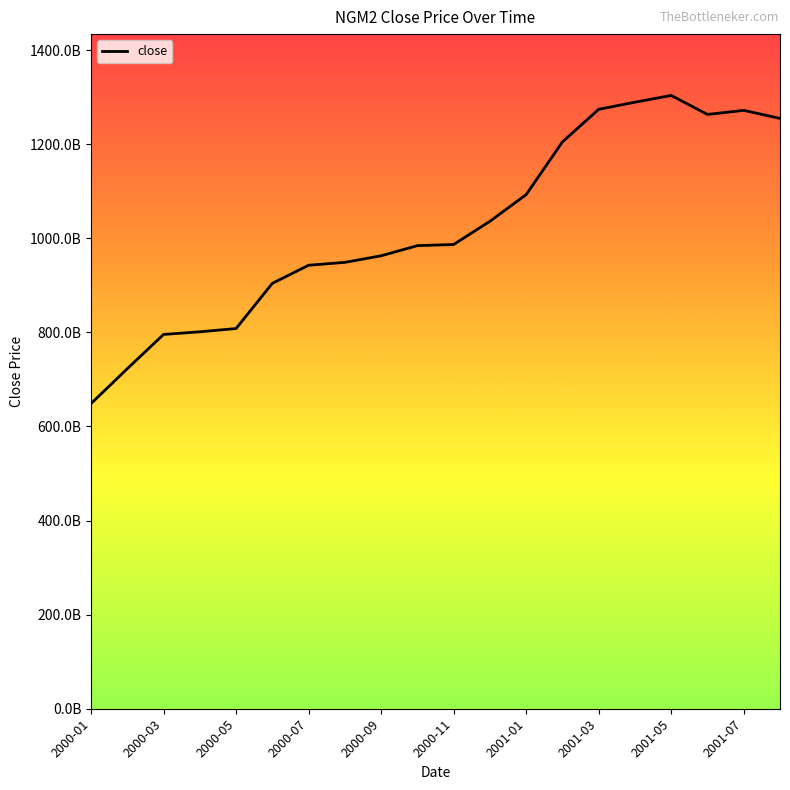

Does the chart display data point markers on the line(s)?

No